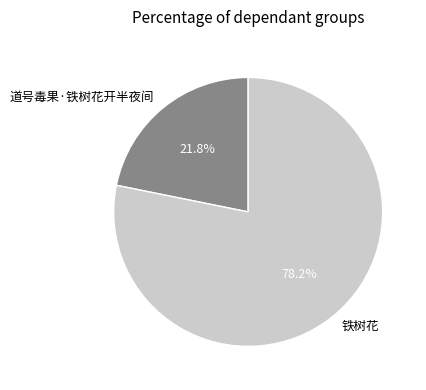

What is the smallest slice in the pie chart?

道号毒果·铁树花开半夜间